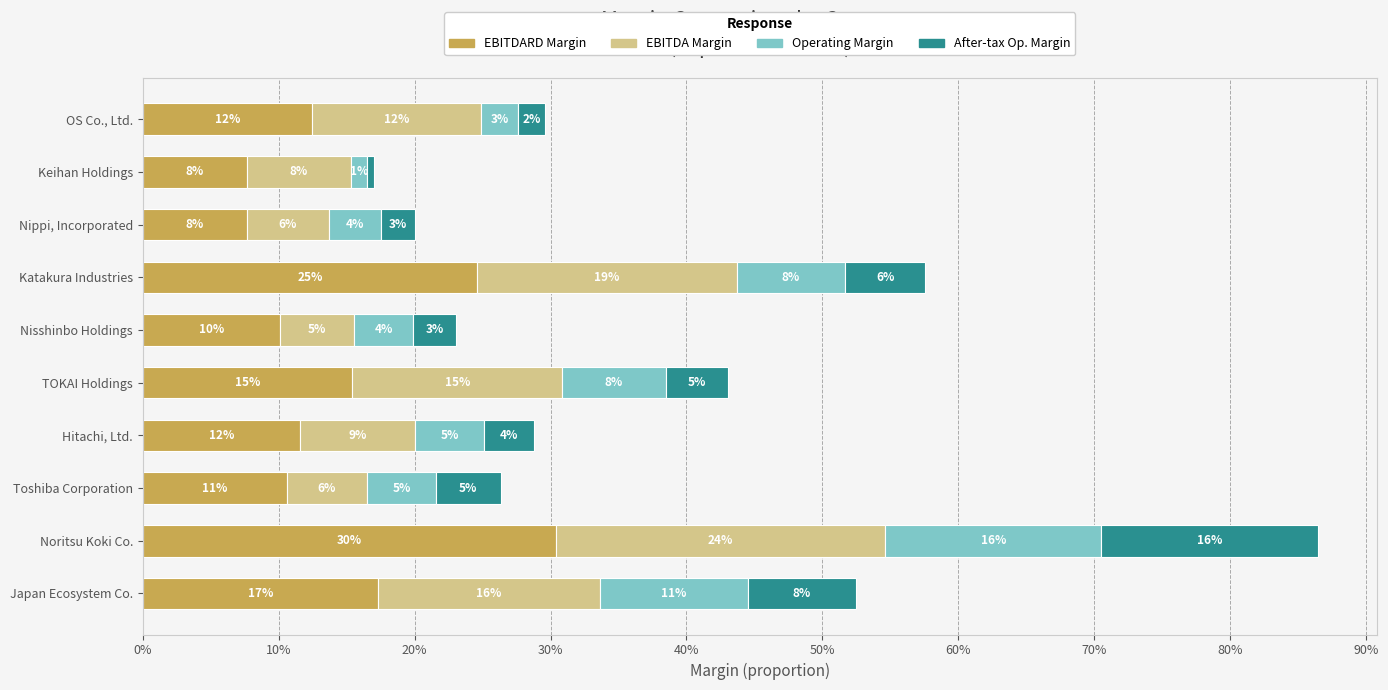

What are all the series names shown in the legend?

EBITDARD Margin, EBITDA Margin, Operating Margin, After-tax Op. Margin